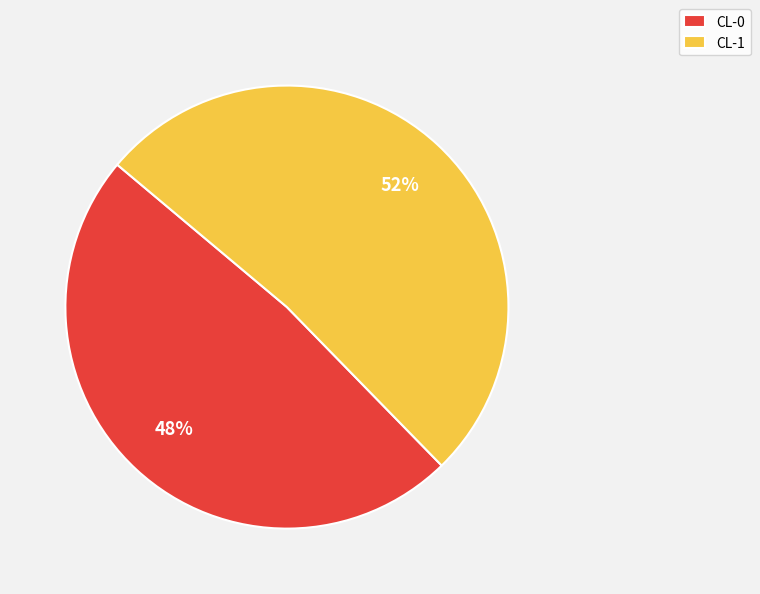

Is CL-0 the majority of the pie?

No